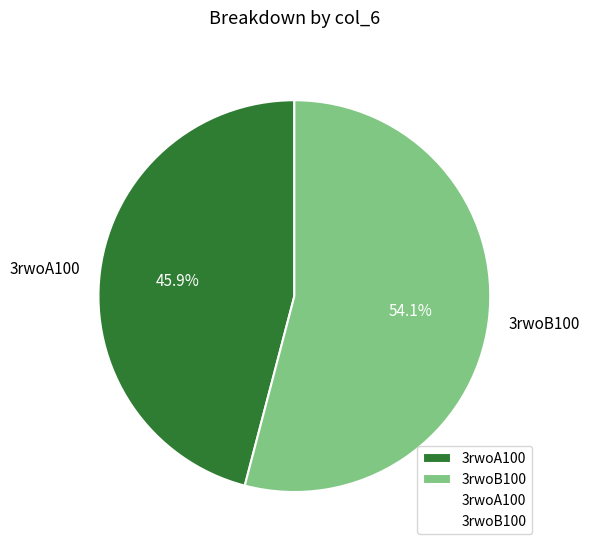

Between 3rwoB100 and 3rwoA100, which is larger?

3rwoB100